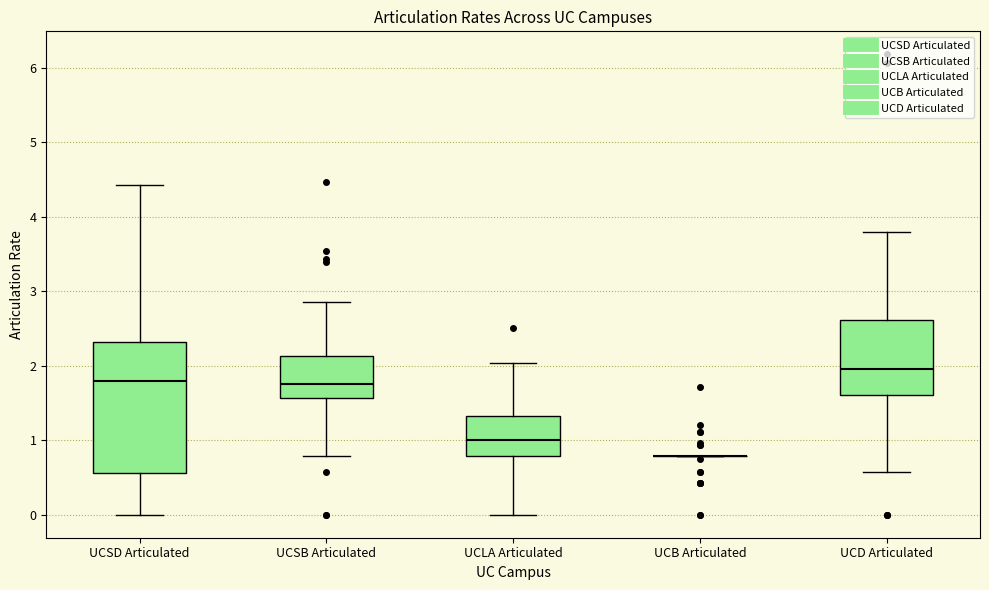

Where does the median line of the box for UCSD Articulated sit on the y-axis? The values are not printed on the chart, so give them approximately, as read against the axis.

1.8